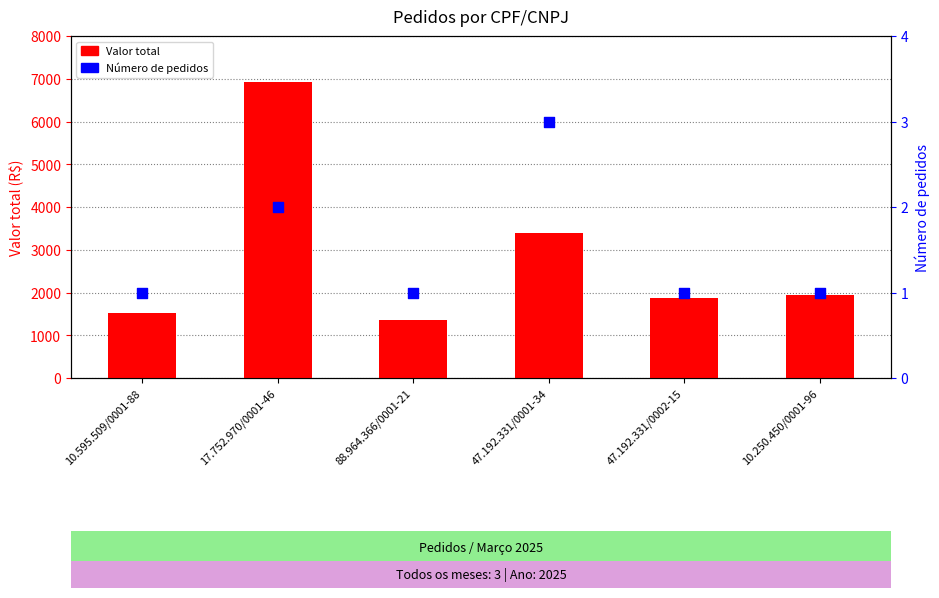

Which series contains the lowest Y value?

Número de pedidos